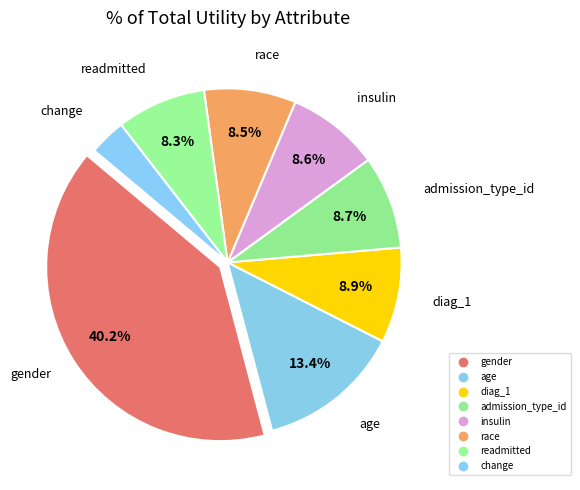

How many slices are in this pie chart?

8